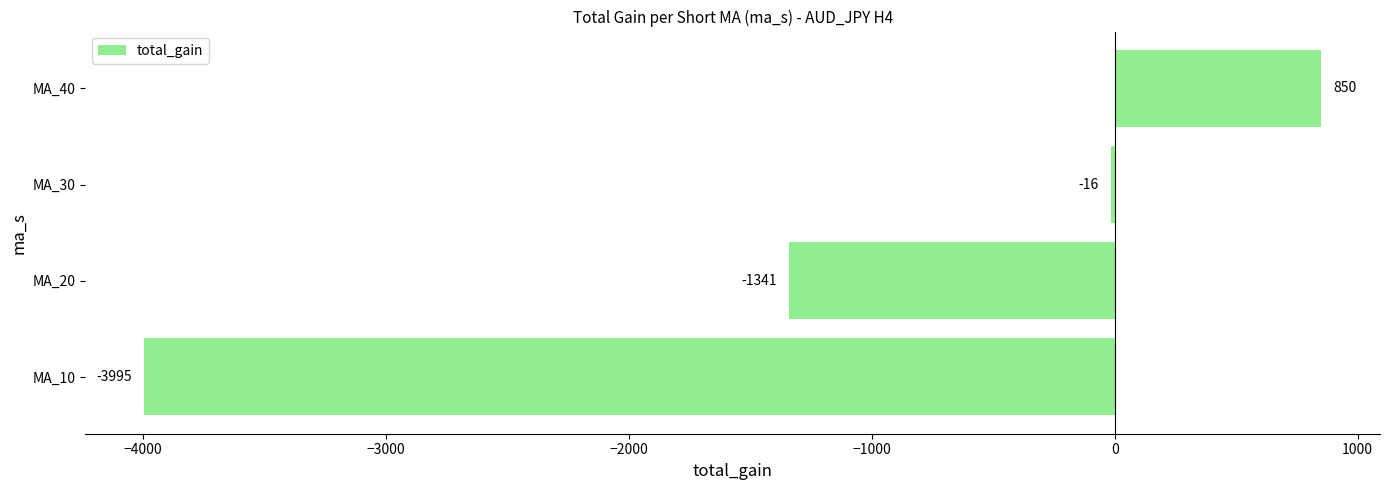

How many positive values are there?

1